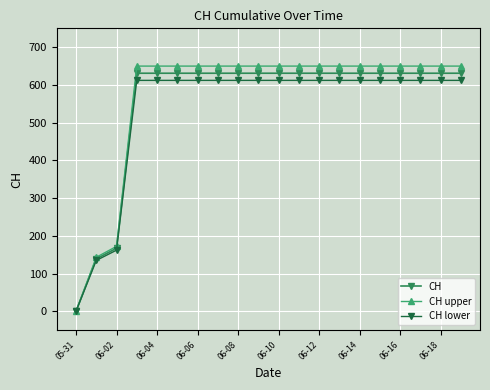

What is the highest value of the CH upper series?

649.9